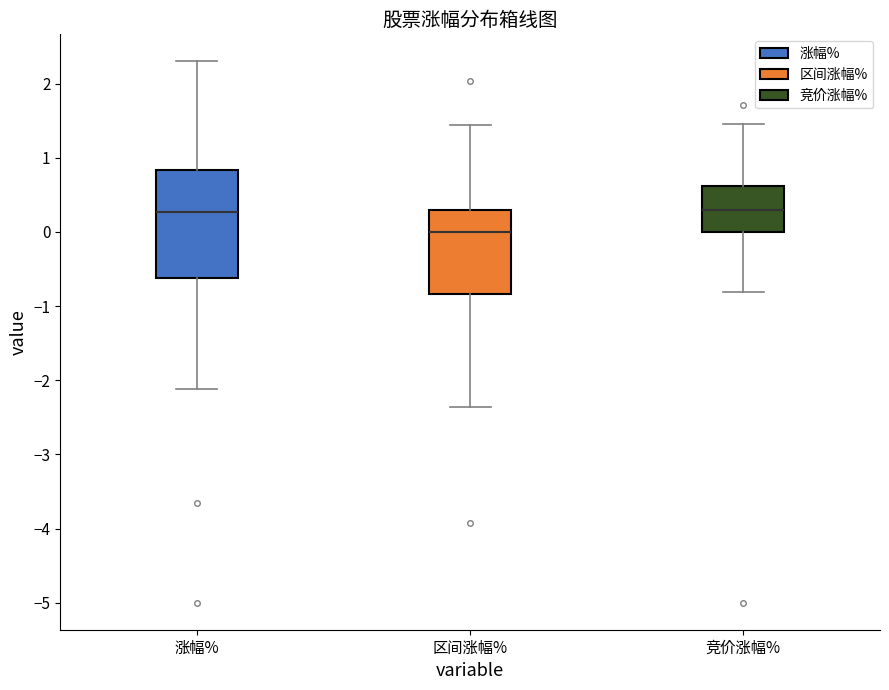

Reading left to right, transcribe this box plot: for each box, give where its median line is, the range the box spans, and where its two whiskers end, as read against the y-axis. The values are not printed on the chart, so give them approximately, as read against the axis.

涨幅%: median 0.3, box -0.6 to 0.8, whiskers -2.1 to 2.3
区间涨幅%: median 0.0, box -0.8 to 0.3, whiskers -2.4 to 1.4
竞价涨幅%: median 0.3, box 0.0 to 0.6, whiskers -0.8 to 1.5